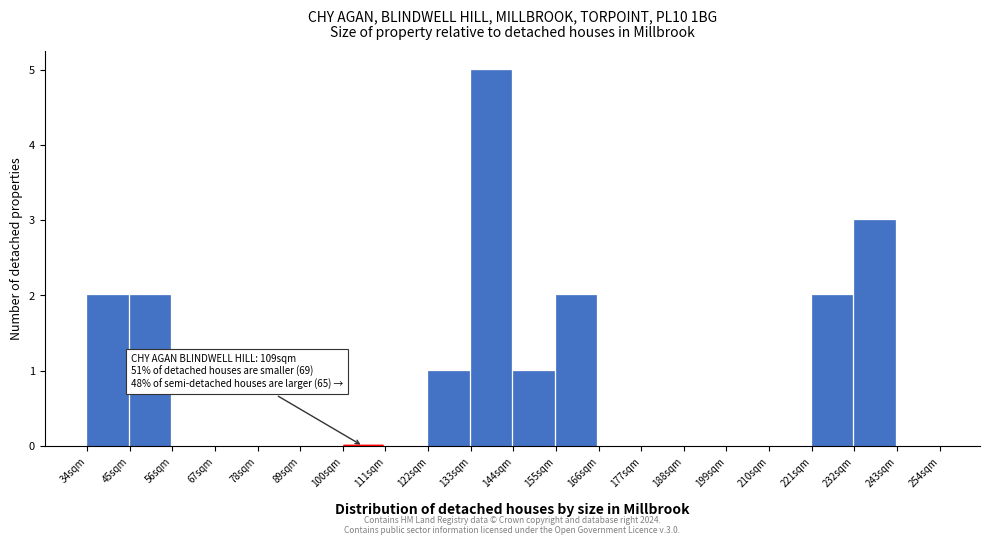

Which range on the x-axis has the tallest bar?

133 to 144